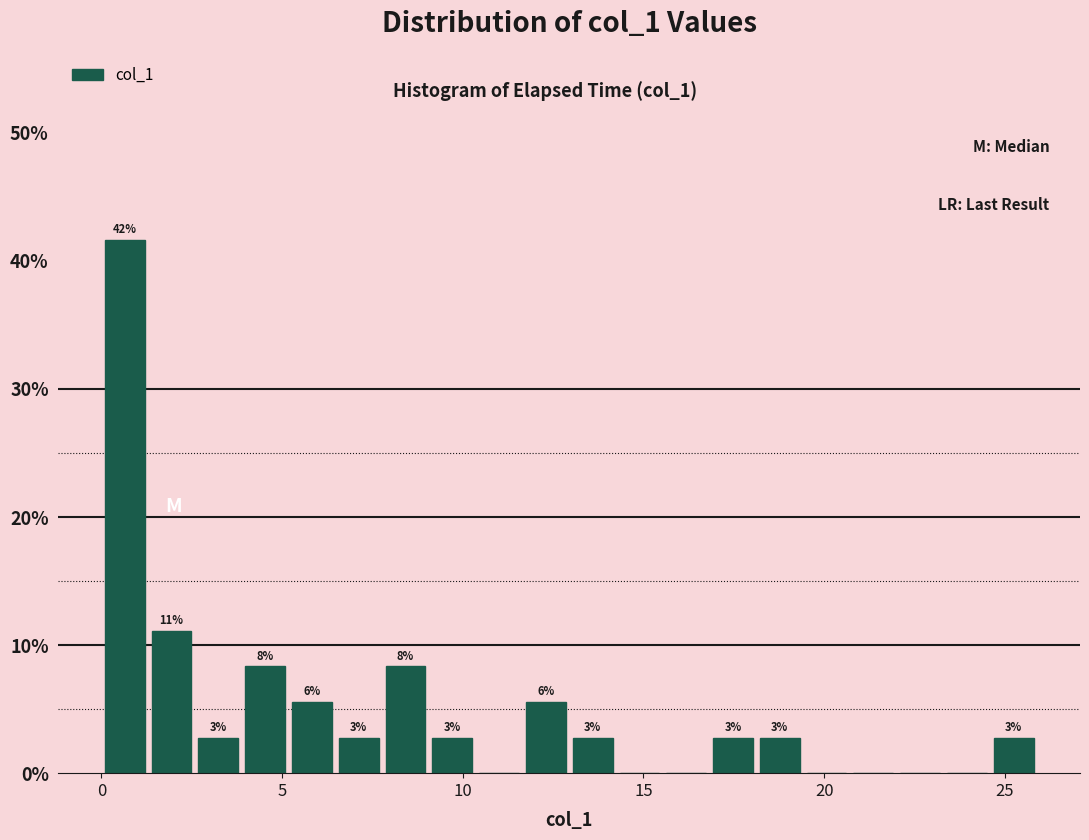

Around what value on the x-axis is the tallest bar? Give the approximate position of its centre, as read against the axis.

0.5